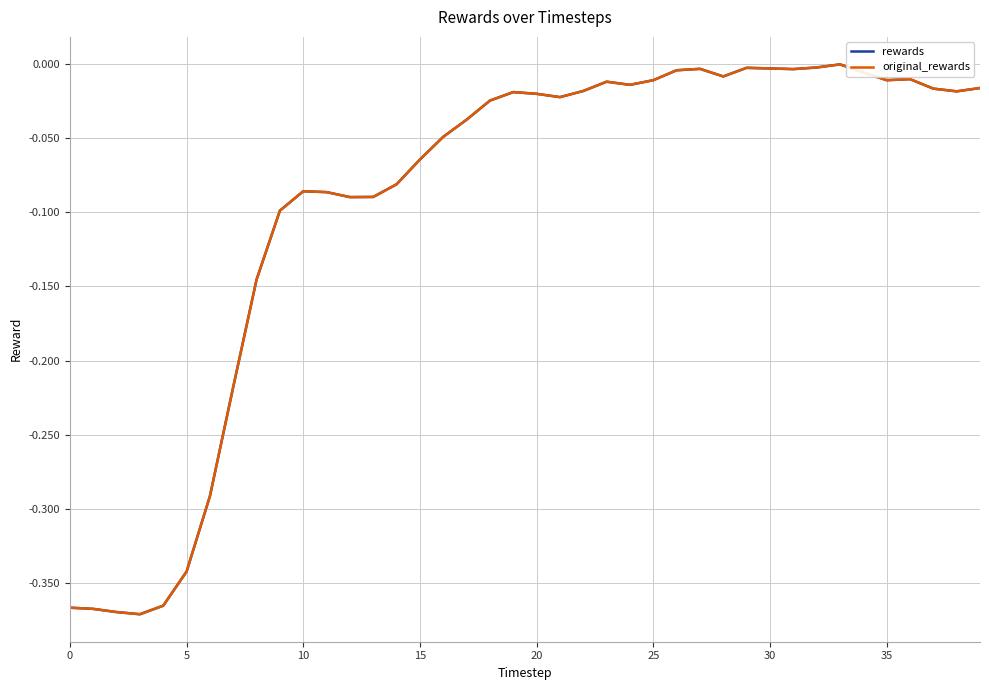

Does the chart display data point markers on the line(s)?

No